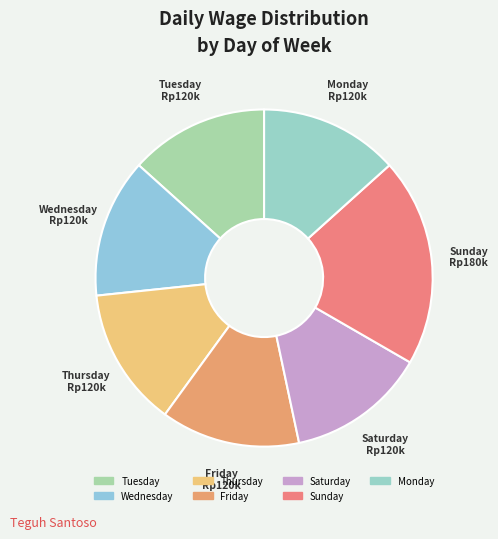

Is Friday the majority of the pie?

No